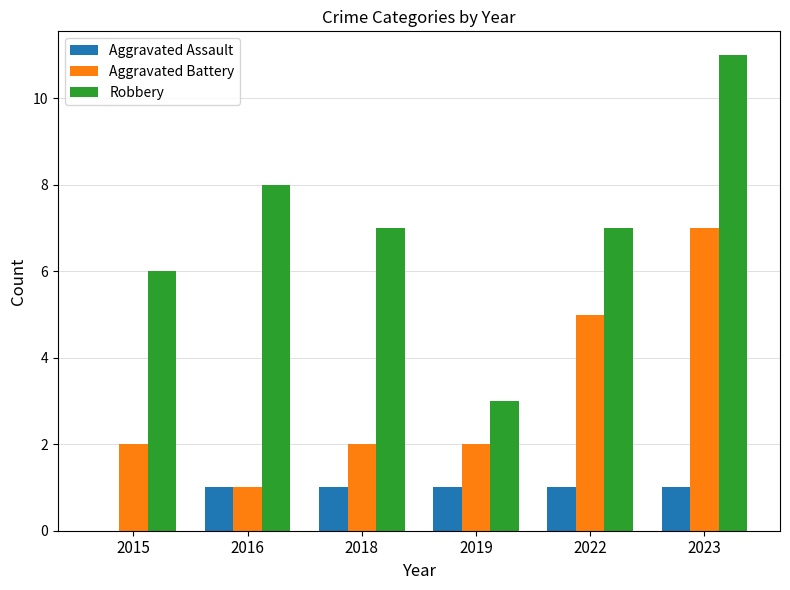

What is the sum of the Aggravated Battery values at 2019 and 2023?

9